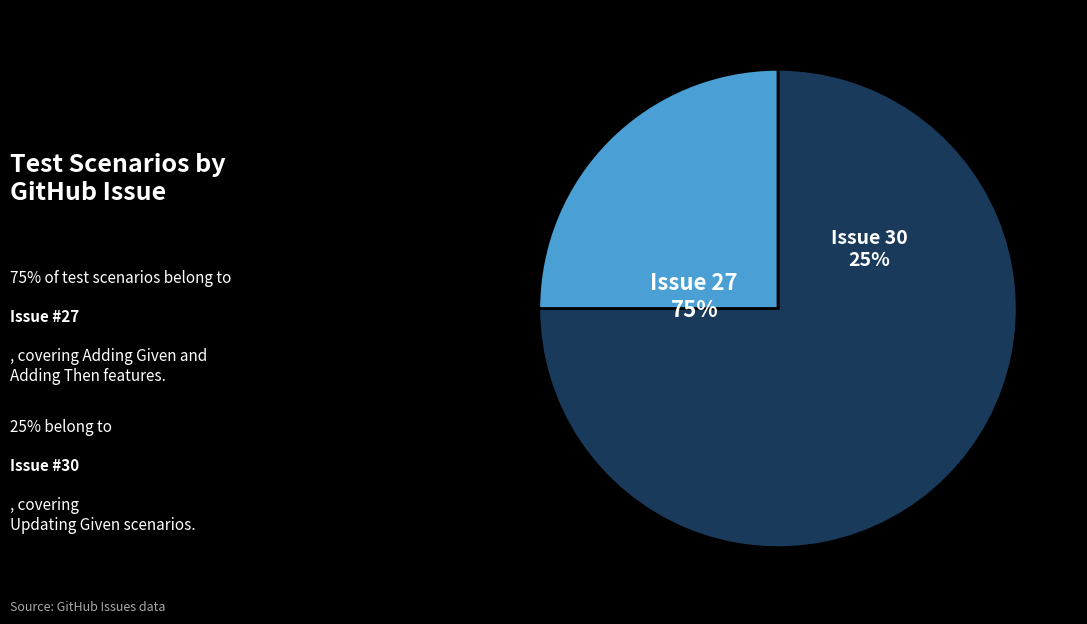

Between Issue 30 and Issue 27, which is larger?

Issue 27